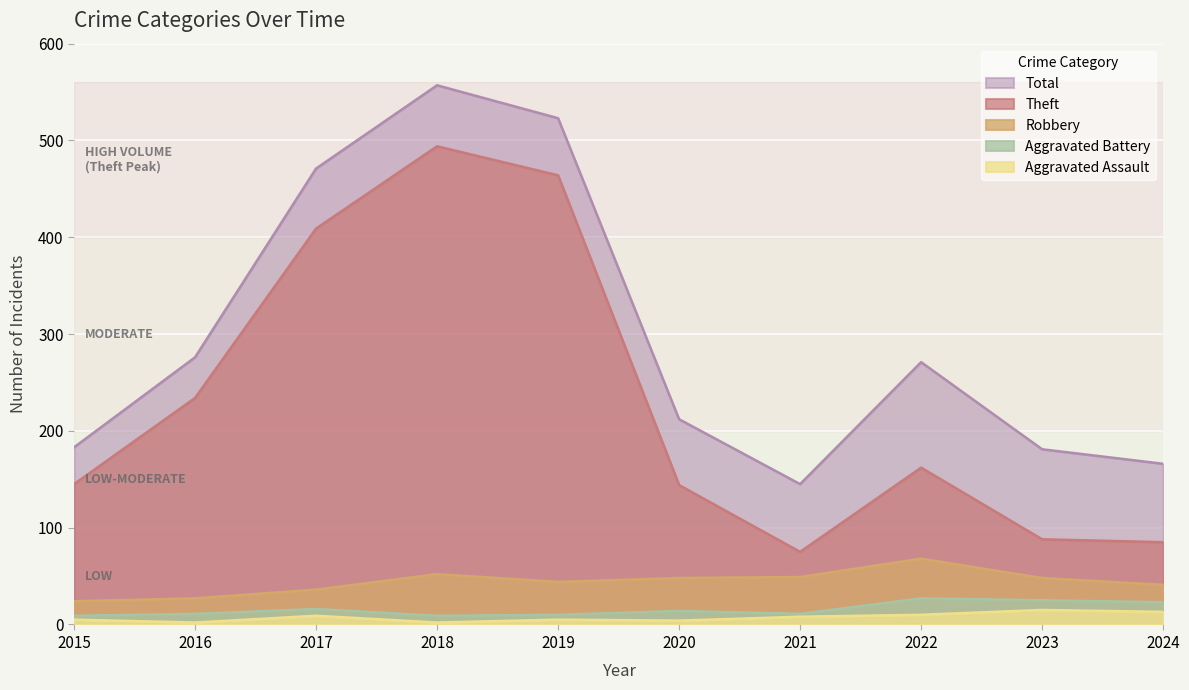

Does the chart display data point markers on the line(s)?

No